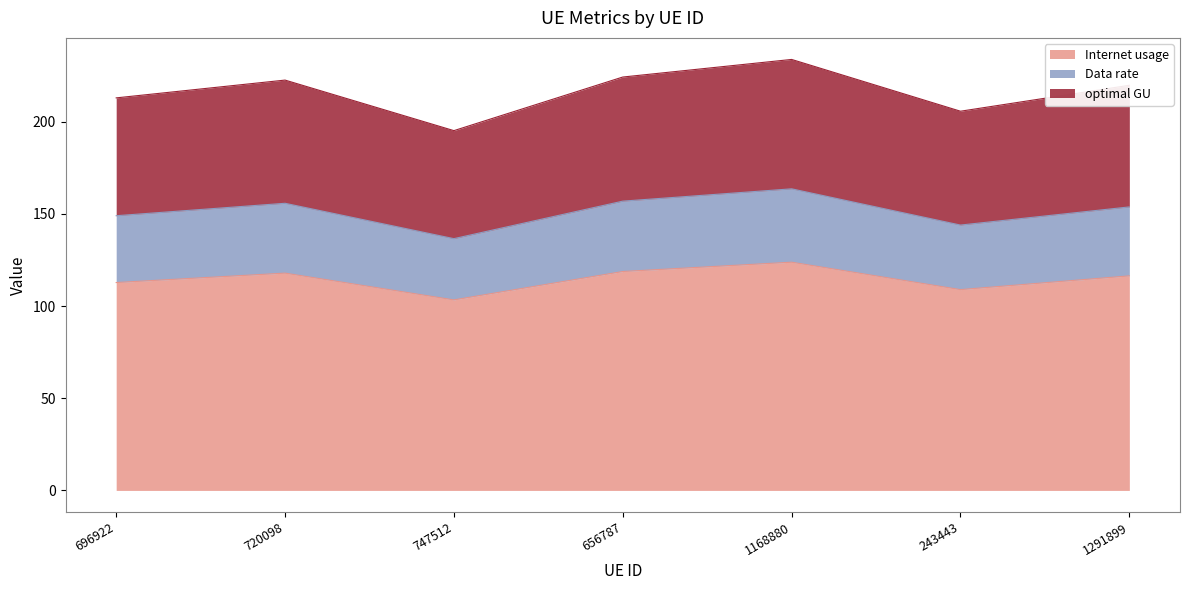

Reading left to right, what are all the values shown in this chart?

Internet usage: 696922=112.7	720098=117.8	747512=103.3	656787=118.7	1168880=123.8	243443=108.9	1291899=116.3
Data rate: 696922=149.0	720098=155.7	747512=136.5	656787=156.9	1168880=163.5	243443=143.9	1291899=153.7
optimal GU: 696922=212.9	720098=222.5	747512=195.1	656787=224.2	1168880=233.7	243443=205.6	1291899=219.7